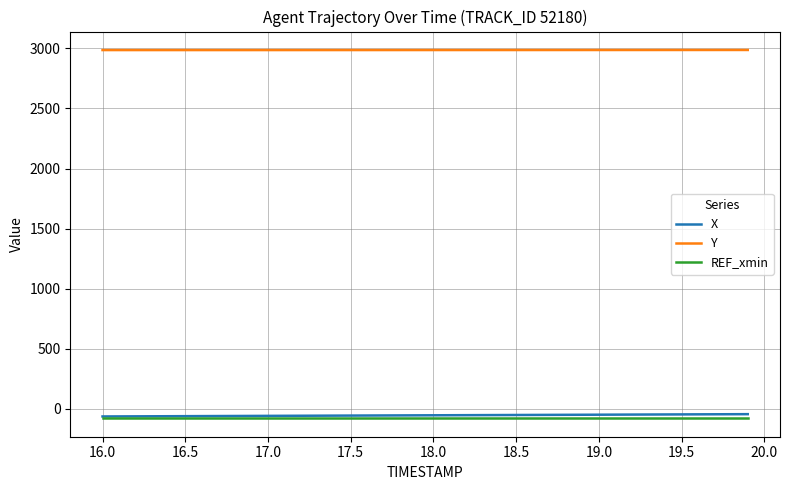

How many lines are shown in the chart?

3